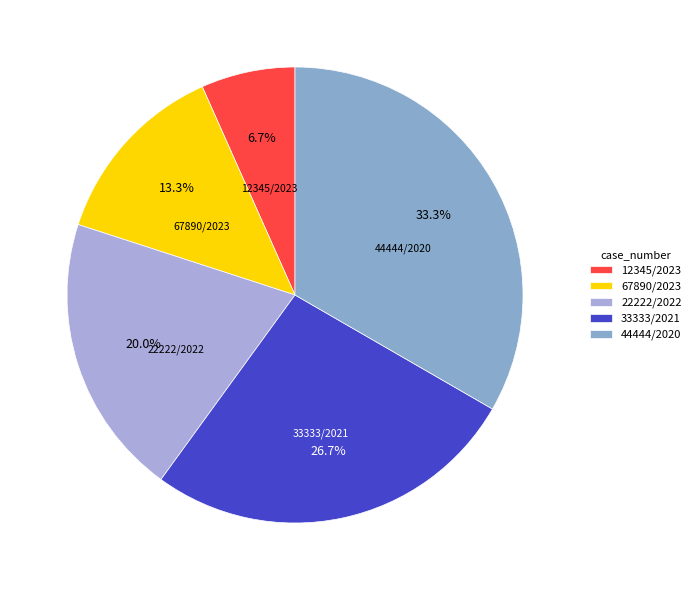

What percentage is the 33333/2021 slice, to the nearest percent?

27%